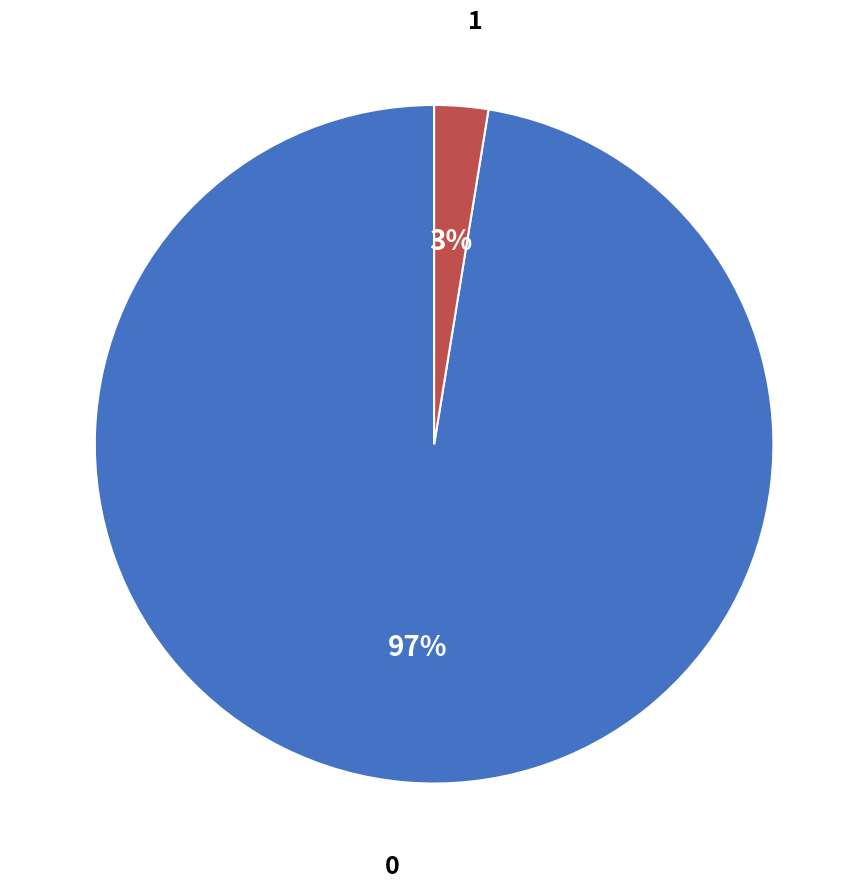

How many slices are in this pie chart?

2